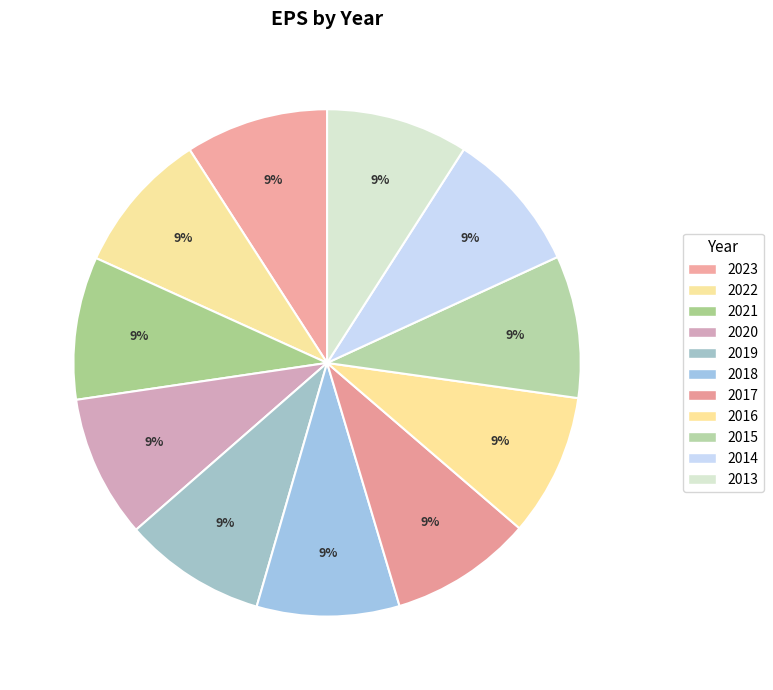

Is there any slice that represents more than half of the pie?

No